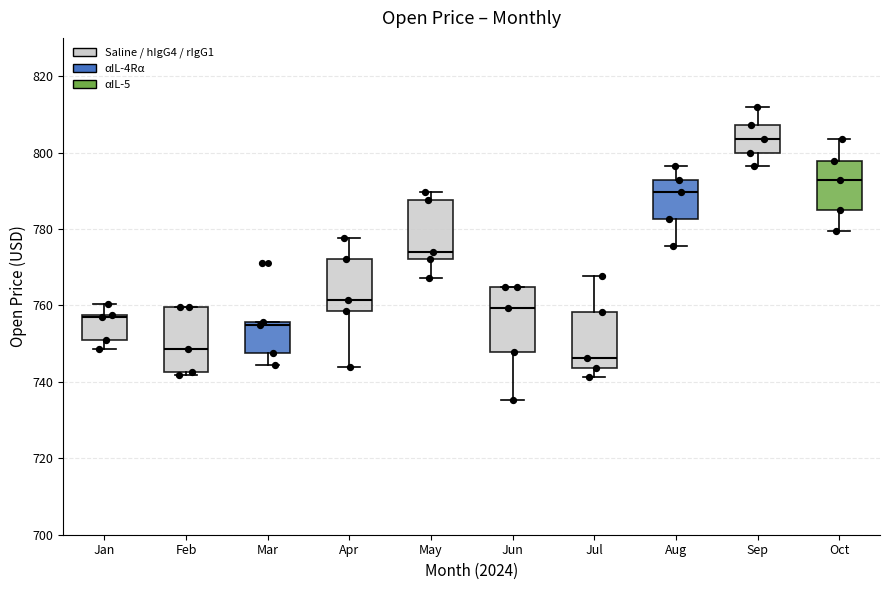

Where does the lower whisker of the box for Sep end on the y-axis? The values are not printed on the chart, so give them approximately, as read against the axis.

796